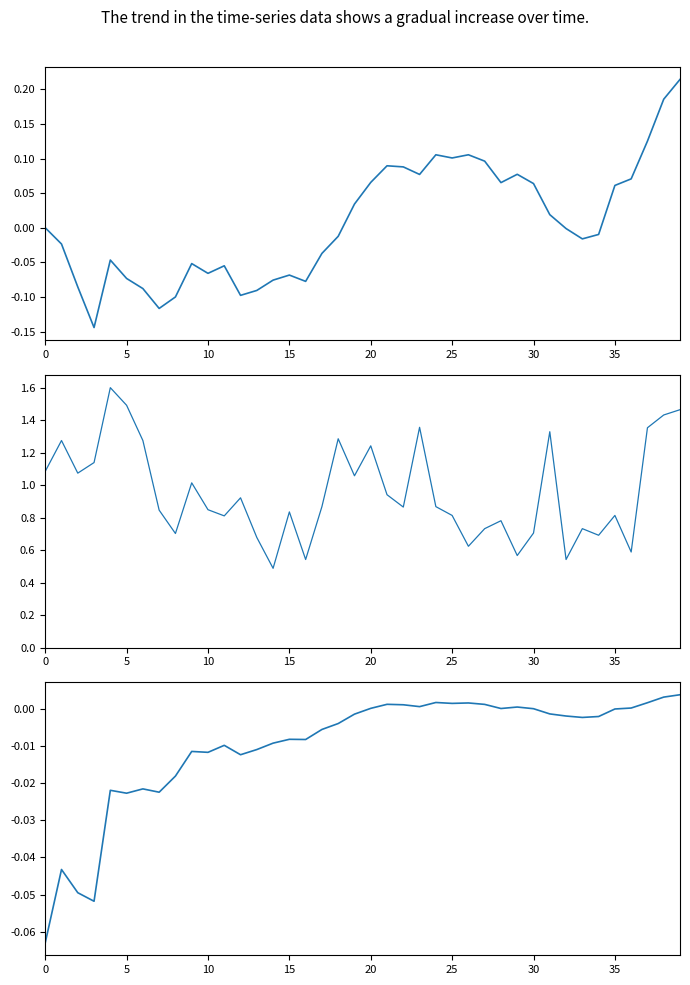

How many data points does each series have?

40